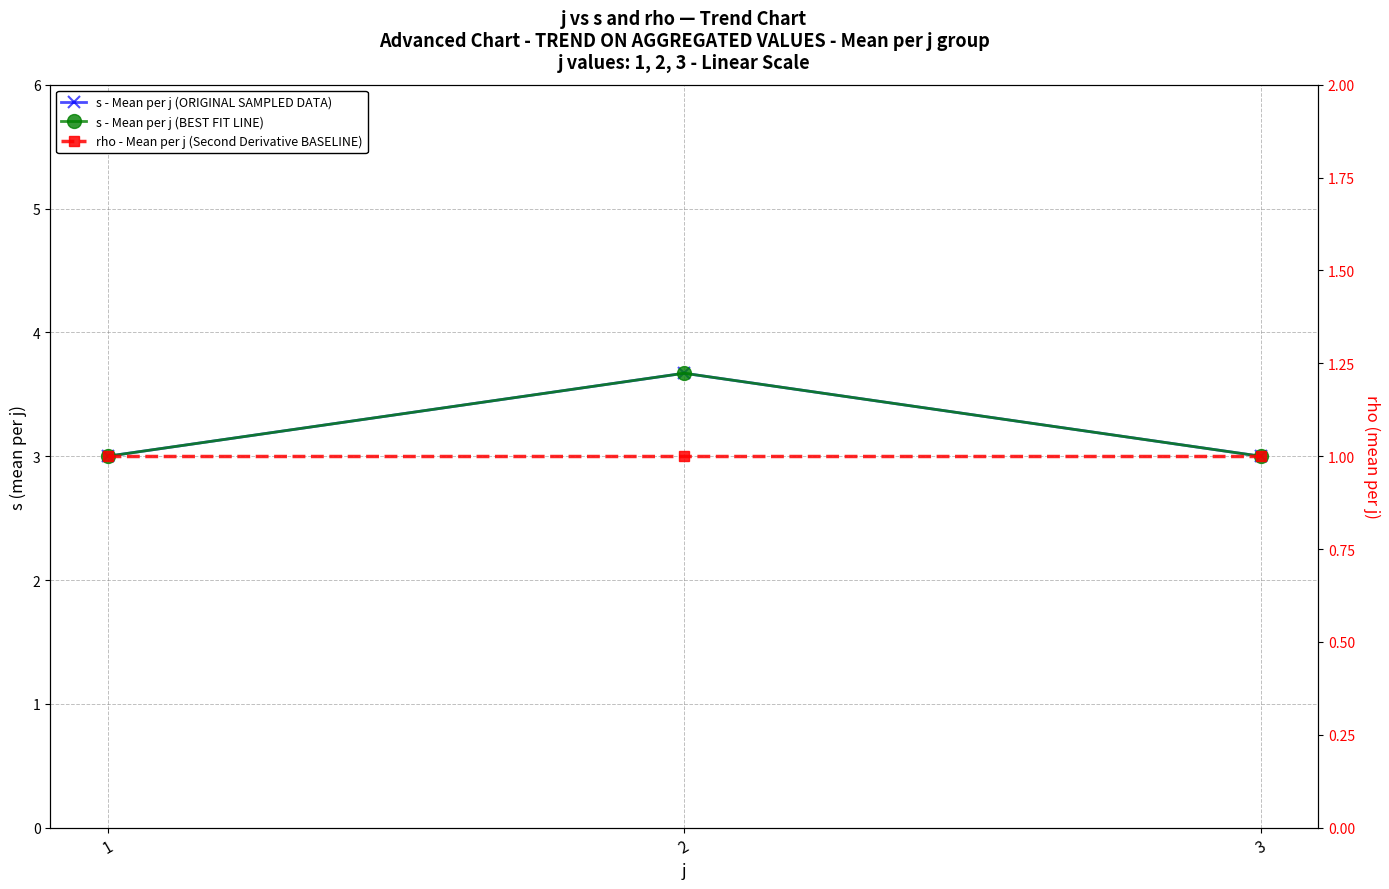

What is the approximate value of rho - Mean per j (Second Derivative BASELINE) at 2?

1.0